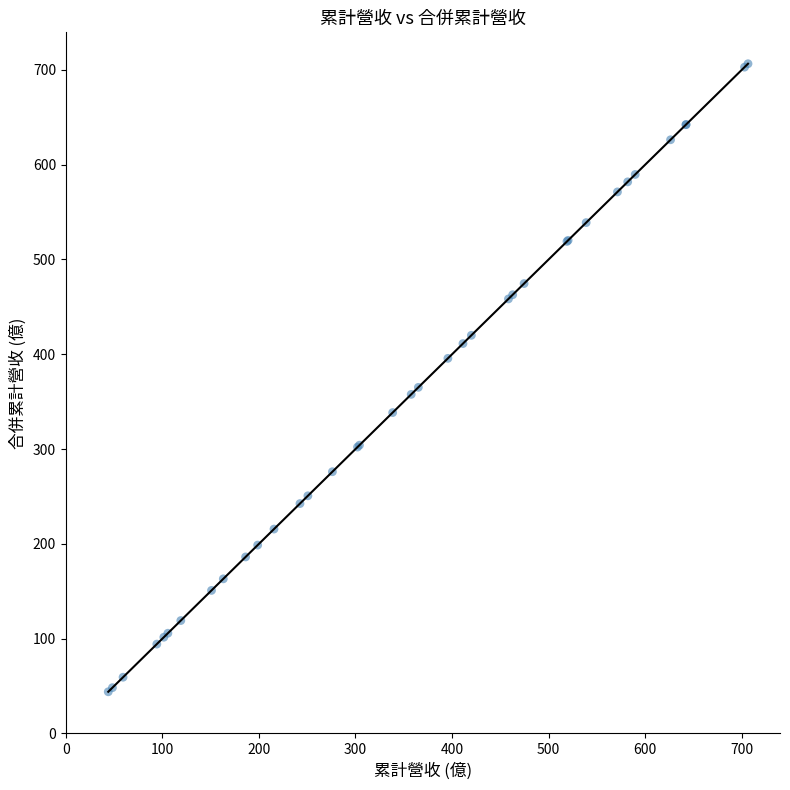

What Y value in the scatter plot is closest to 375?

365.1